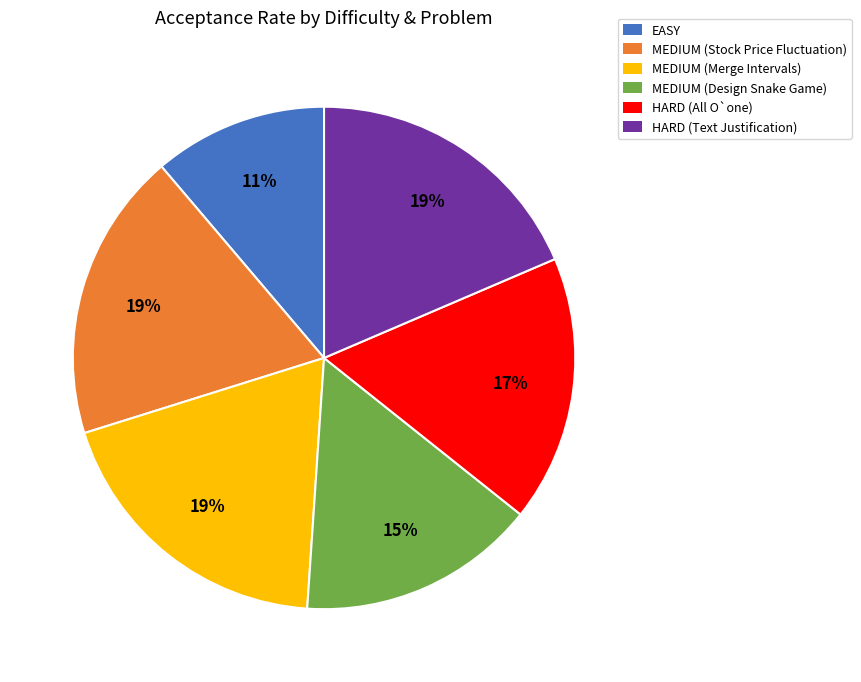

Is it true that MEDIUM (Design Snake Game) is 8% of the pie?

False